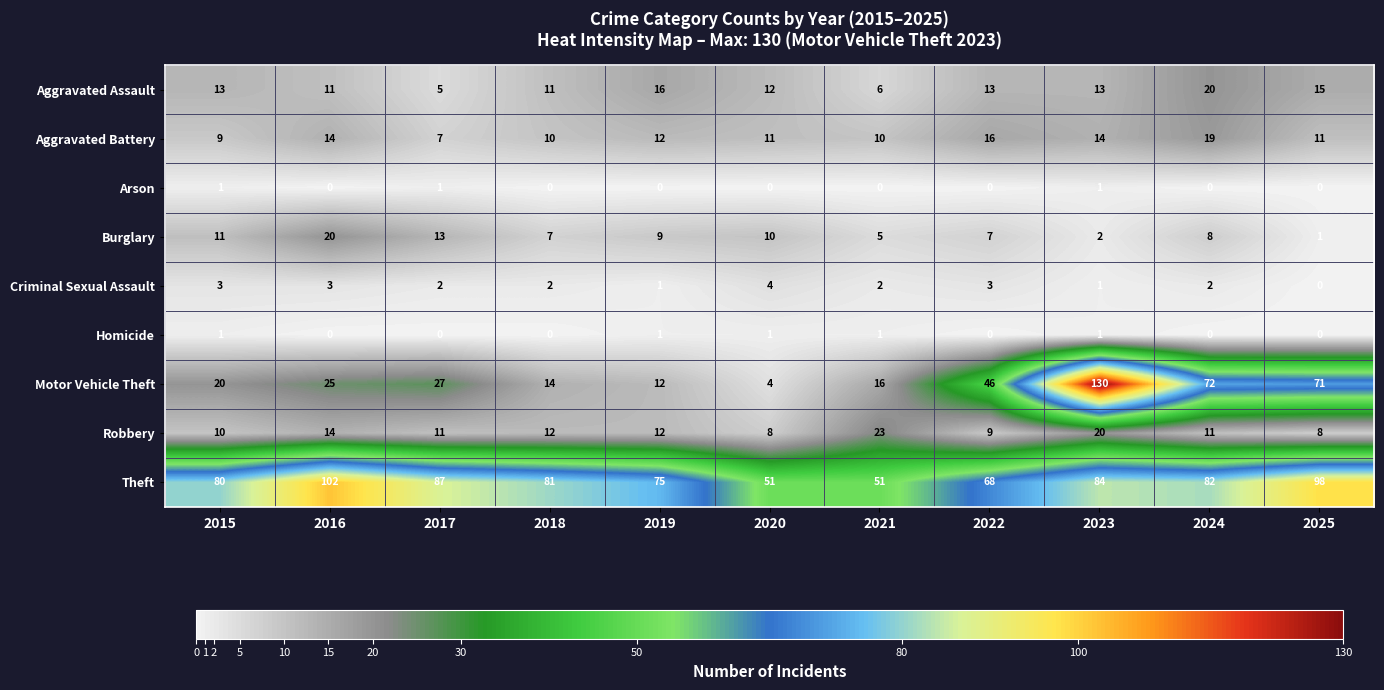

Is the value of Burglary at 2020 greater than the value of Criminal Sexual Assault at 2015?

Yes